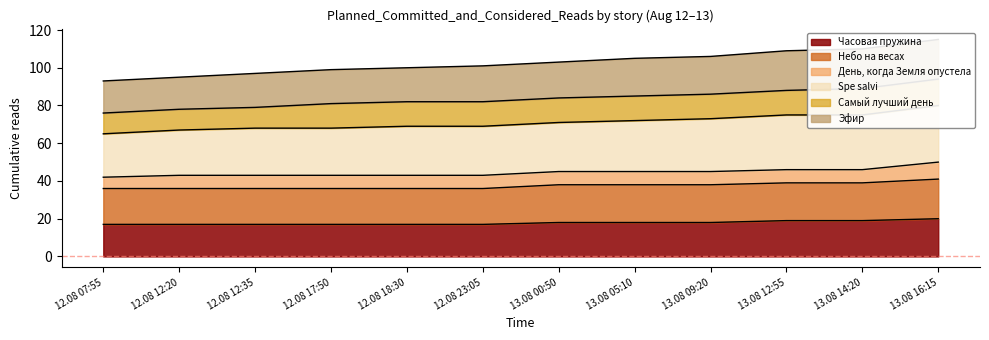

True or false: Часовая пружина has a value of 17 at 12.08 23:05.

True